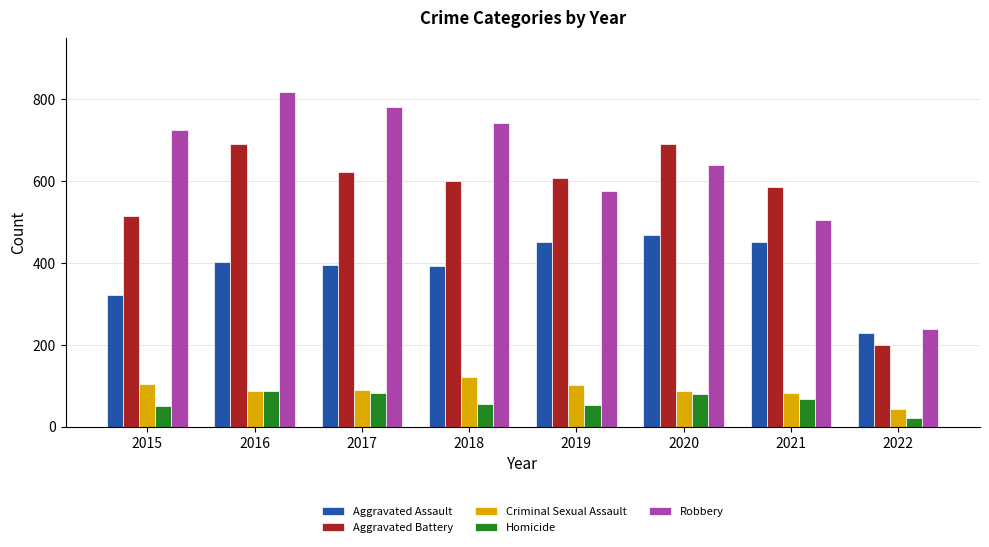

At which label does Homicide reach its minimum?

2022